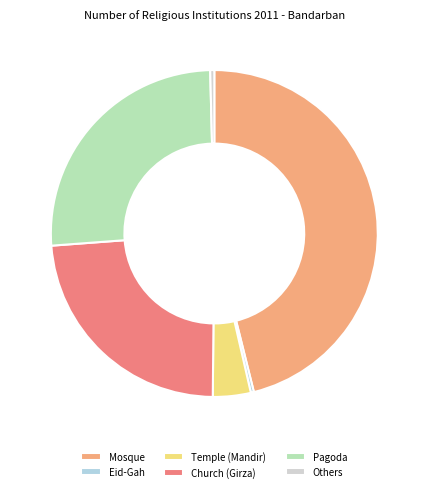

Does Temple (Mandir) account for over 50% of the chart?

No